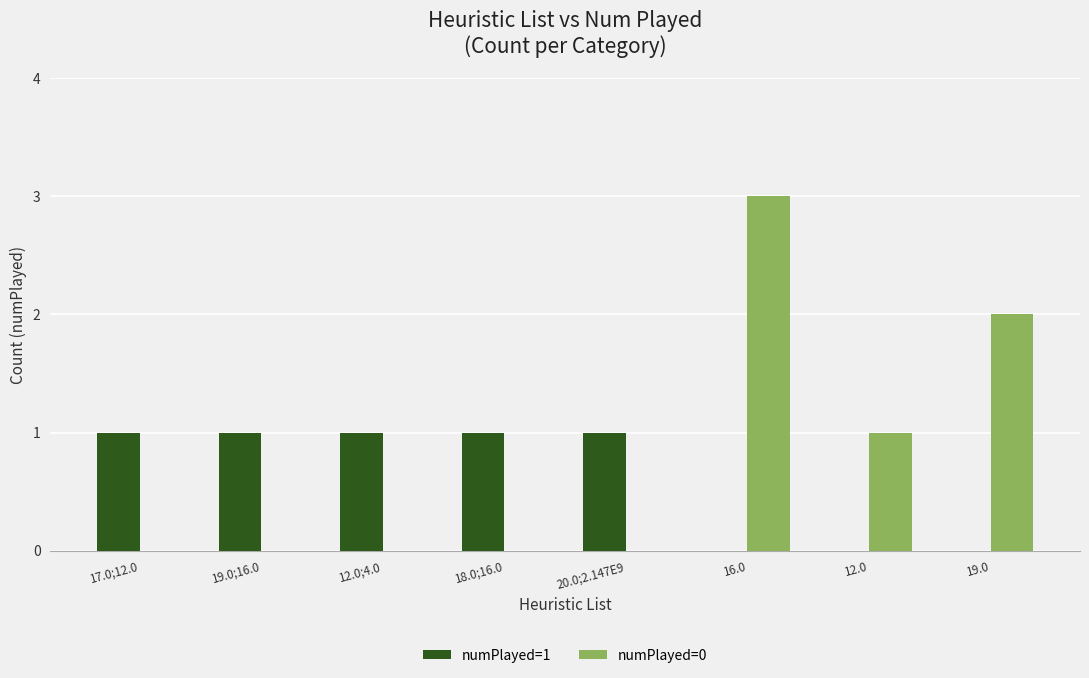

What is the sum of all numPlayed=0 values?

6